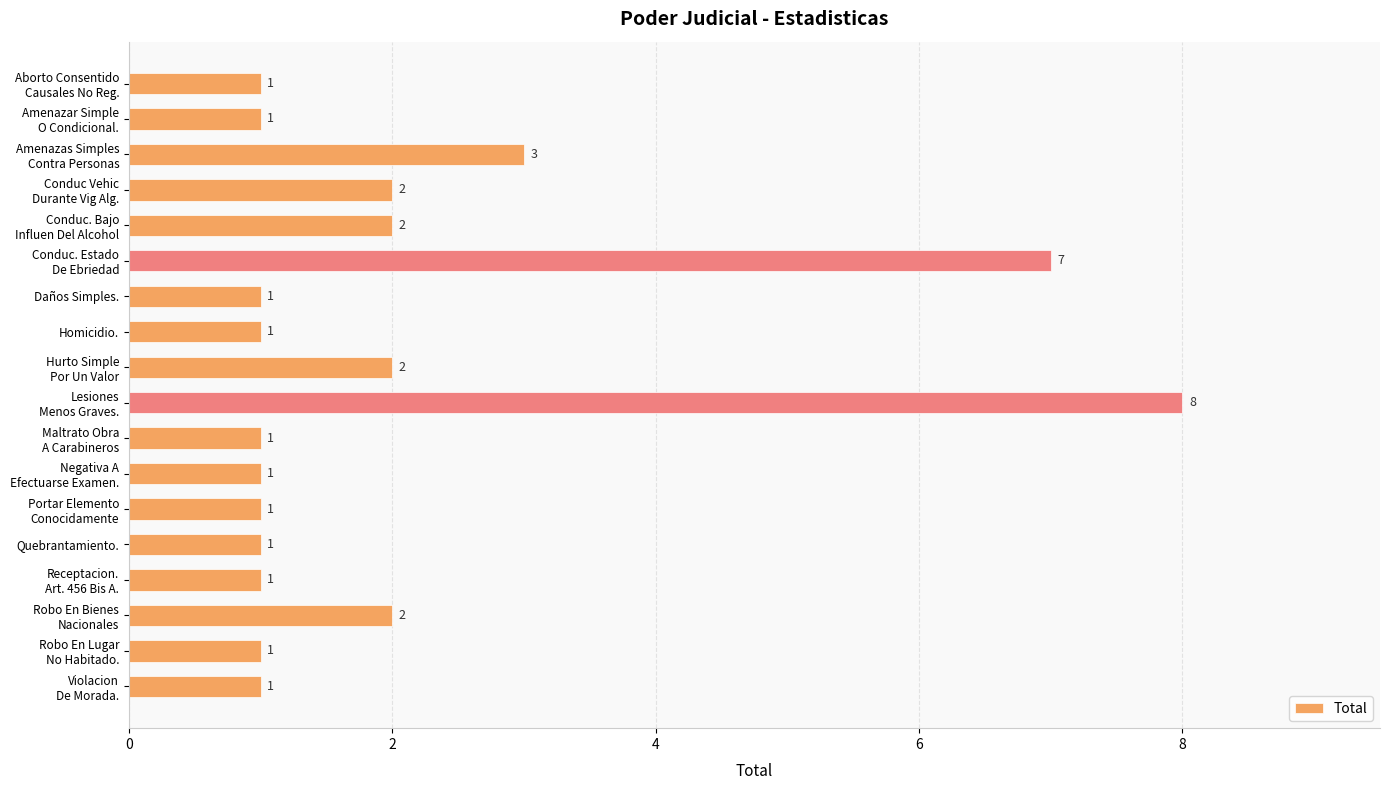

What is the sum of all values?

37